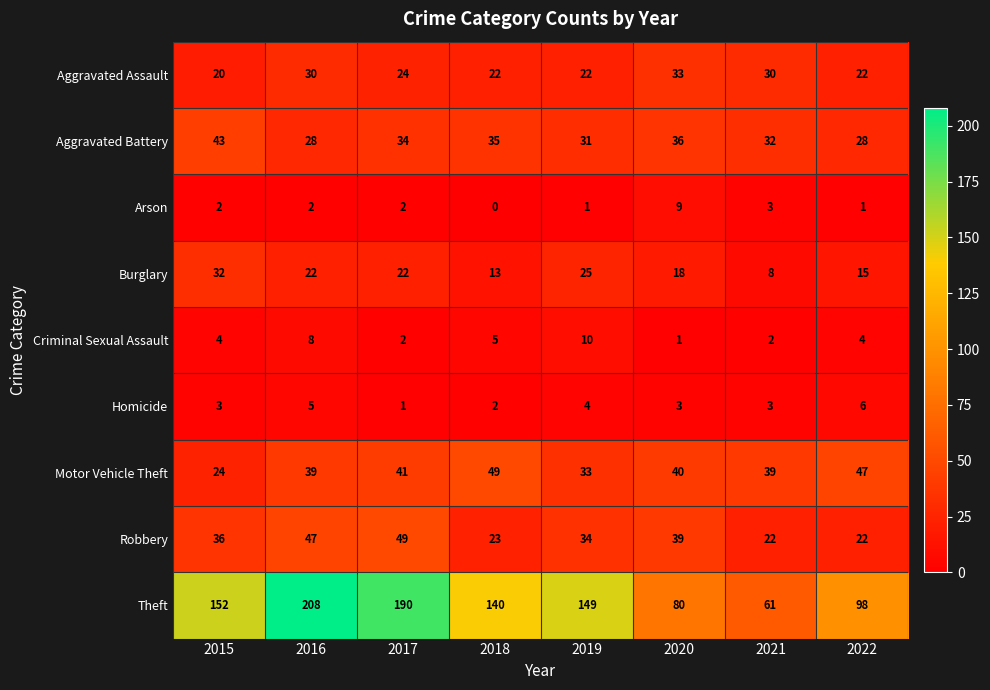

What value does the Motor Vehicle Theft series have at 2020?

40